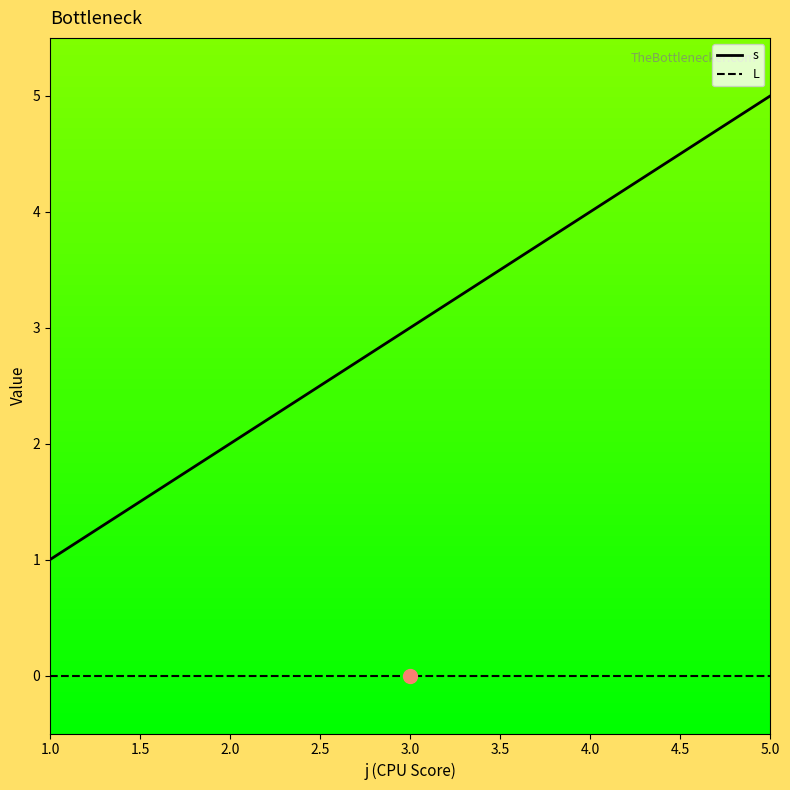

What position from the right is 3.0?

3